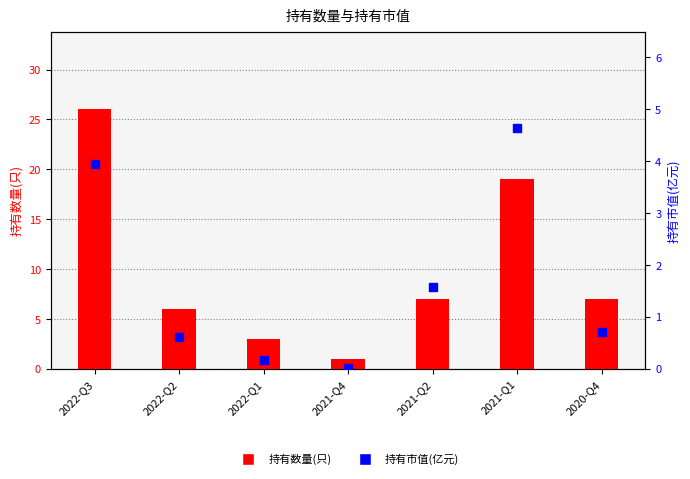

What is the total value across all series at 2021-Q4?

1.0